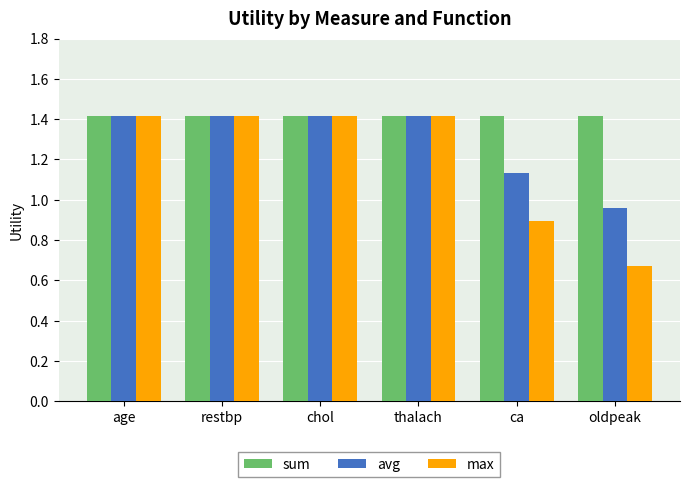

What is the minimum value for sum?

1.4